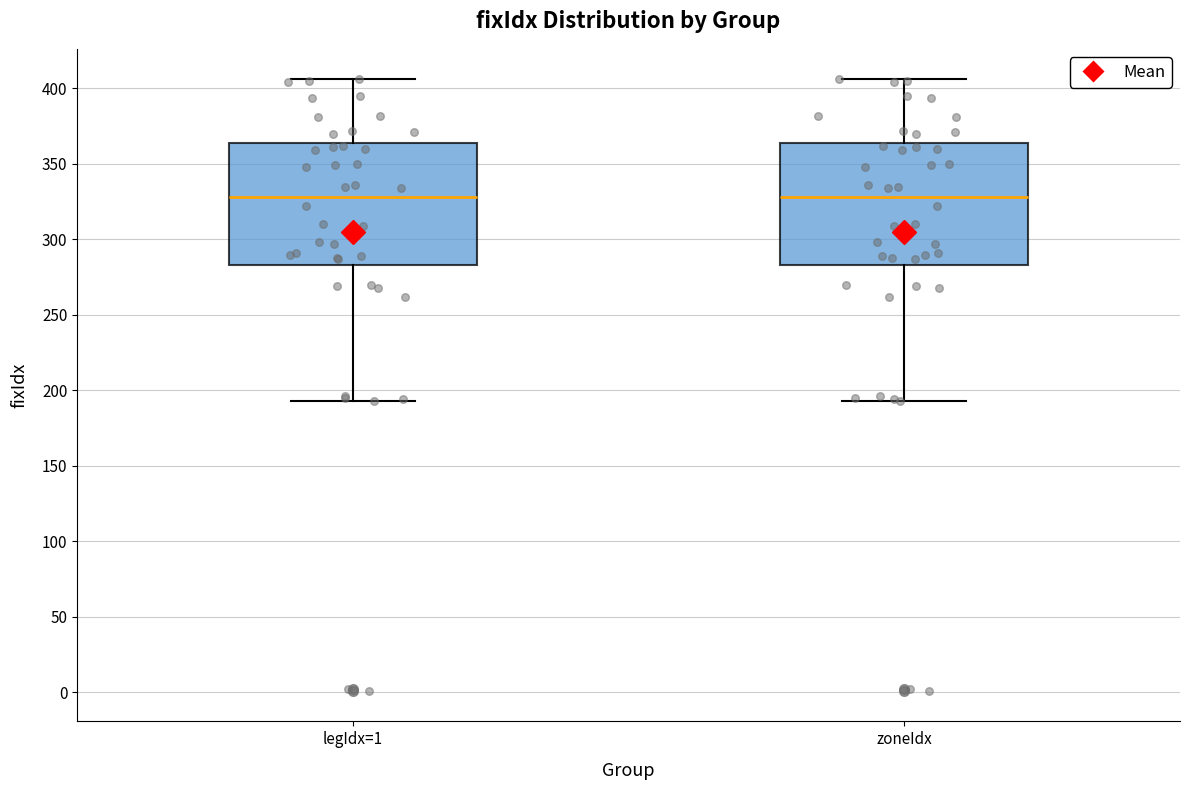

Reading left to right, transcribe this box plot: for each box, give where its median line is, the range the box spans, and where its two whiskers end, as read against the y-axis. The values are not printed on the chart, so give them approximately, as read against the axis.

legIdx=1: median 330, box 285 to 365, whiskers 195 to 405
zoneIdx: median 330, box 285 to 365, whiskers 195 to 405